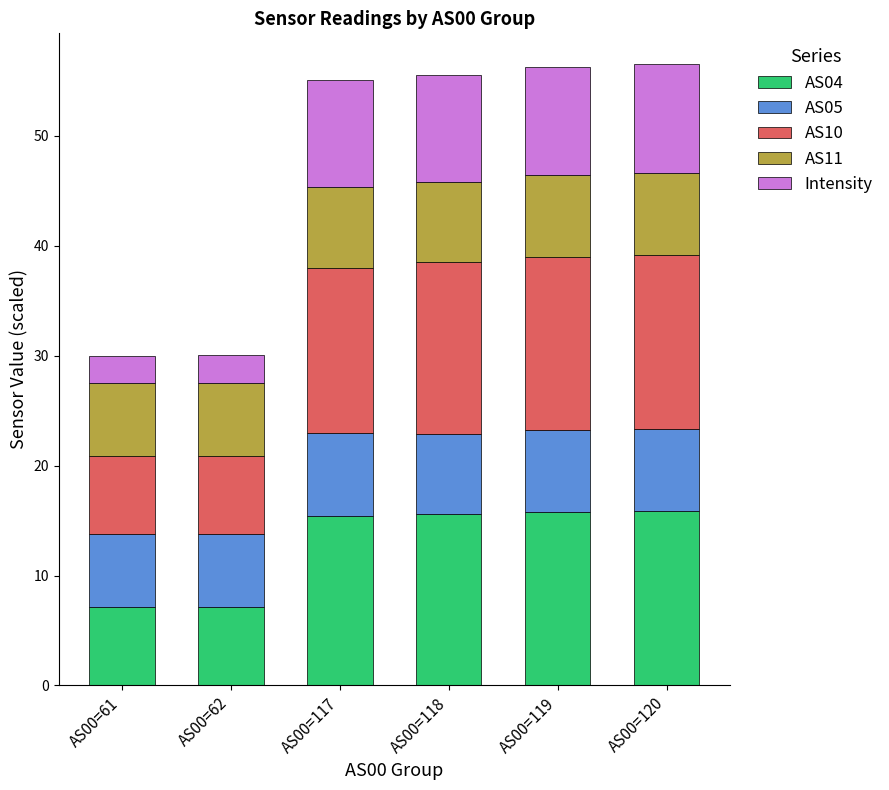

What is the difference between the second highest and second lowest values in the AS04 series?

8.6